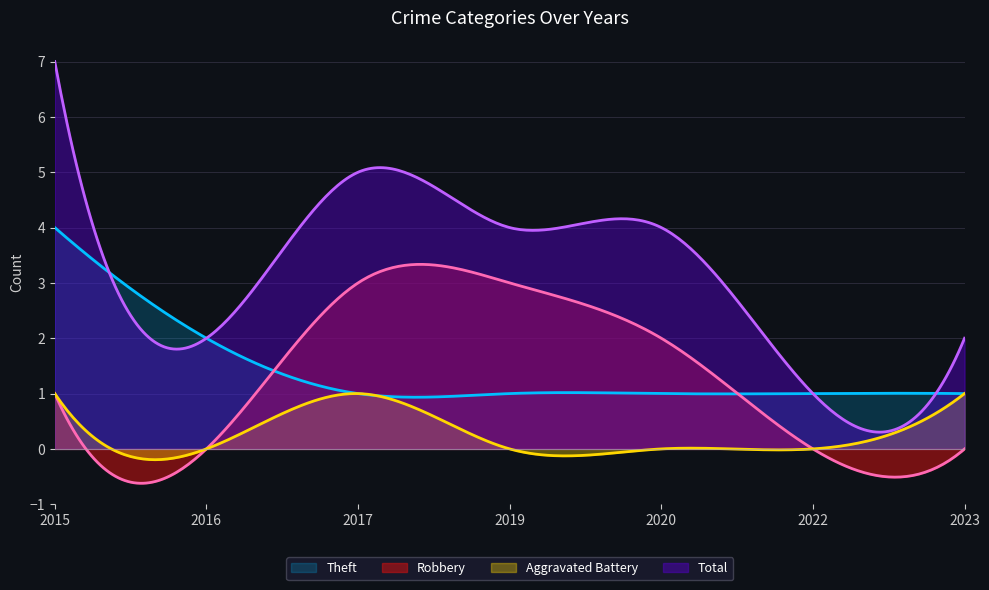

List the labels in order of Aggravated Battery value, largest first.

2015, 2017, 2023, 2016, 2019, 2020, 2022